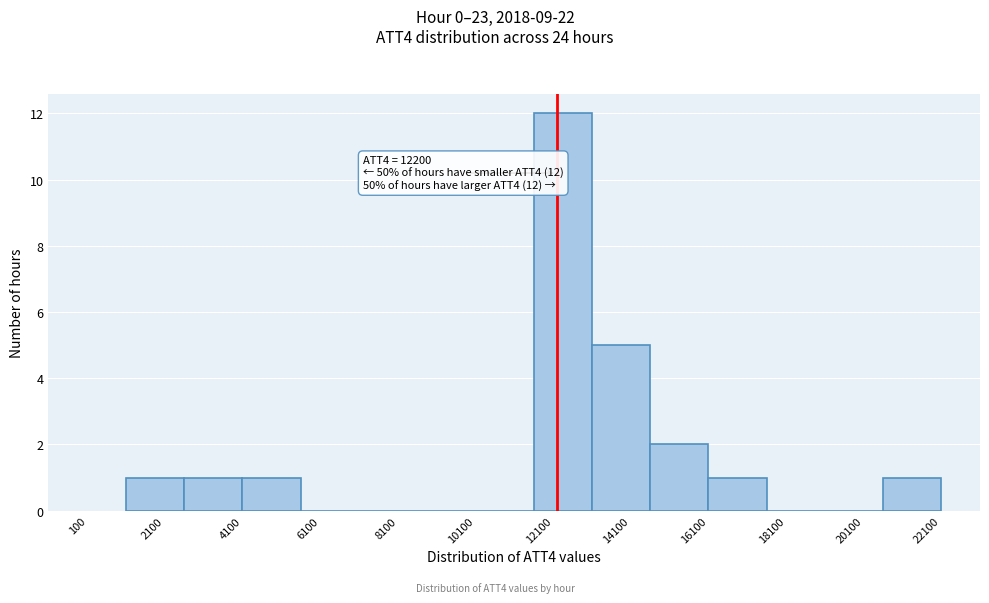

Which range on the x-axis has the tallest bar?

11600 to 13100